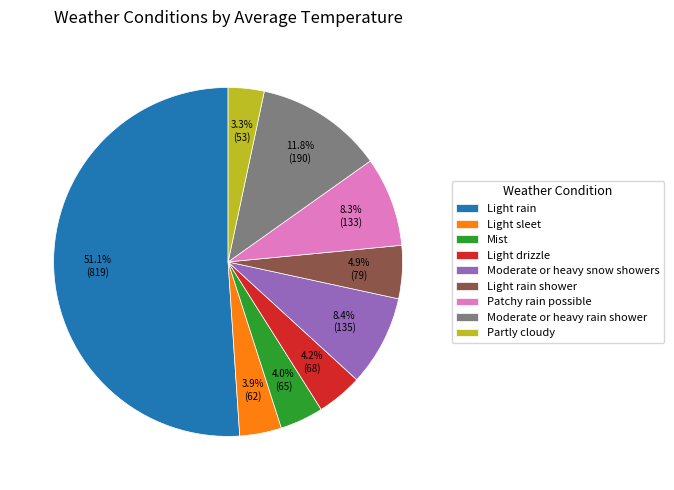

Between Moderate or heavy rain shower and Patchy rain possible, which is larger?

Moderate or heavy rain shower